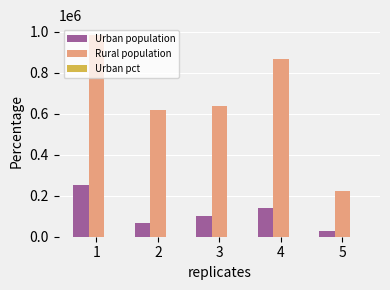

Is the value of Rural population at 1 greater than the value of Urban population at 2?

Yes